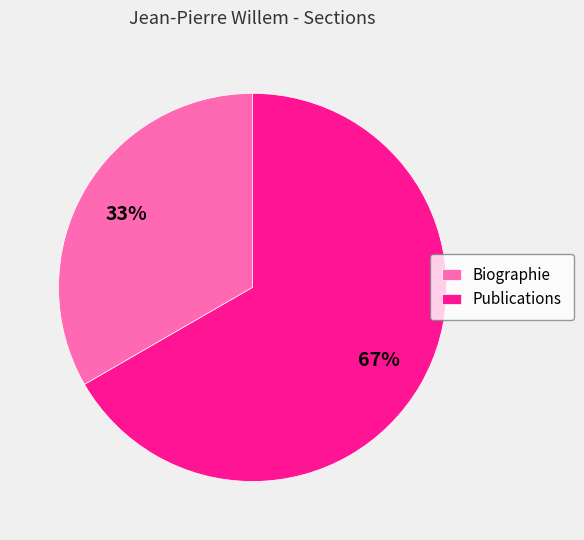

Is the sum of Biographie and Publications greater than half?

Yes